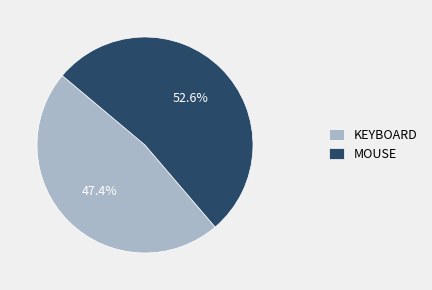

Does any single category account for the majority?

Yes